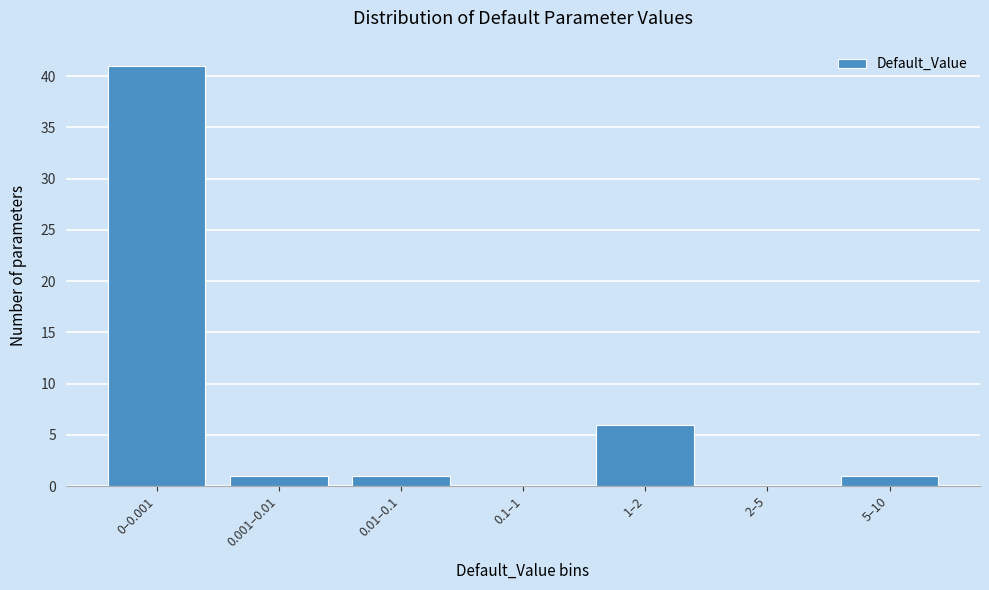

Reading left to right, list all the values displayed in this chart.

0–0.001=41	0.001–0.01=1	0.01–0.1=1	0.1–1=0	1–2=6	2–5=0	5–10=1